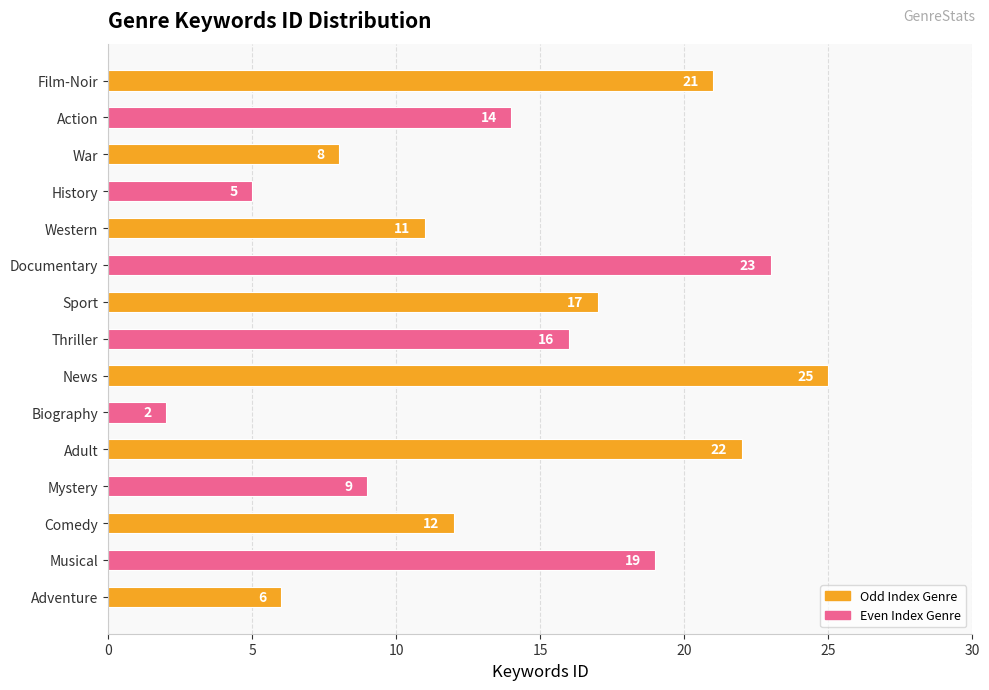

What is the average value?

14